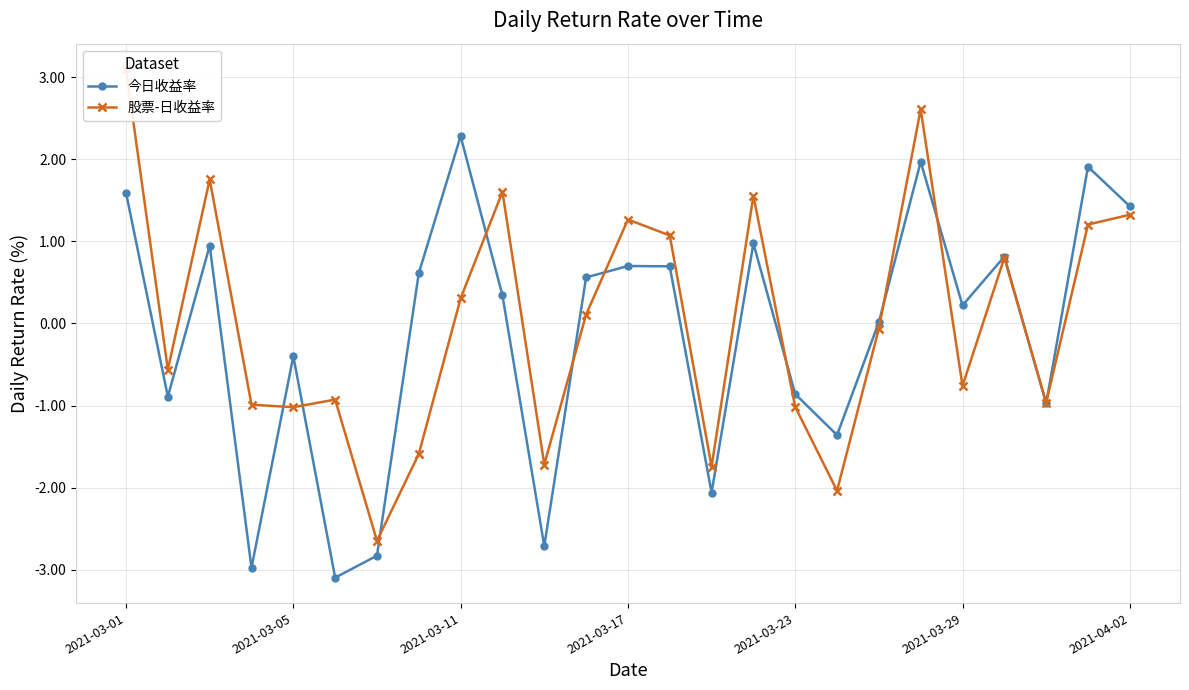

What is the maximum value for 今日收益率?

2.3